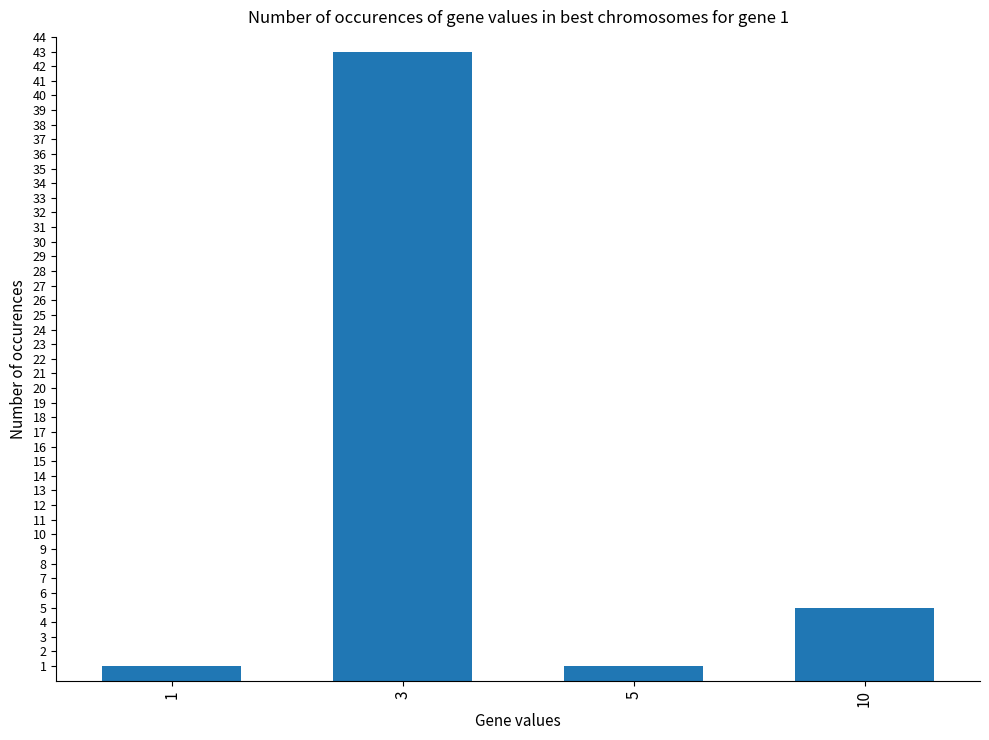

Is it true that the value at 5 is 1?

True